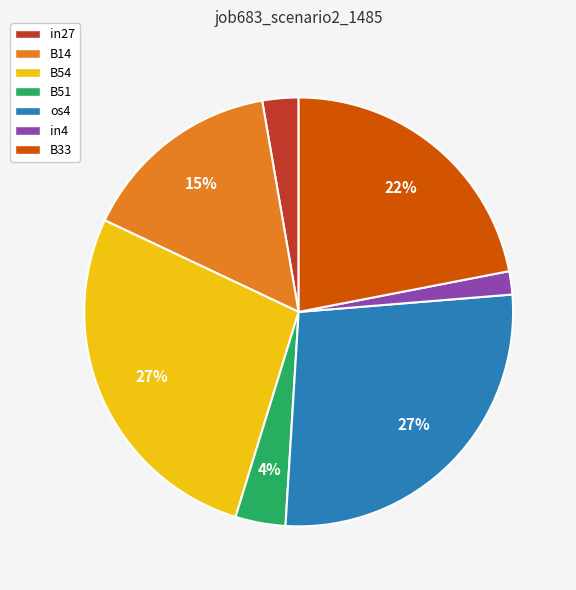

What percentage is the in27 slice, to the nearest percent?

3%